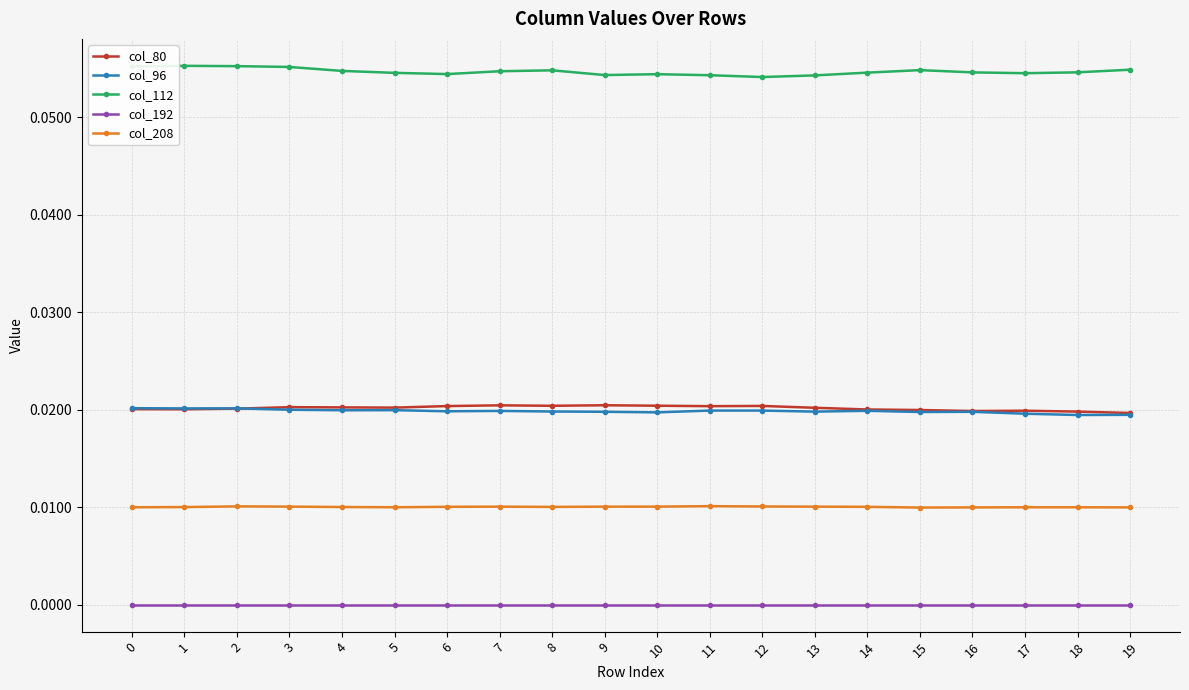

The col_96 series shows 0.0 at 13. True or false?

True